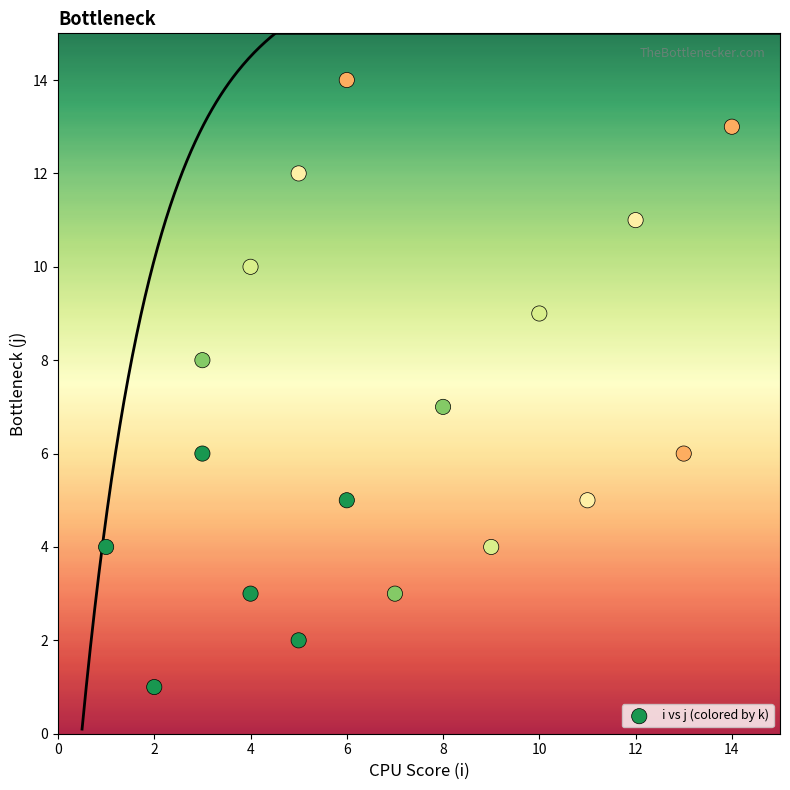

What is the range of Y values (max minus min)?

13